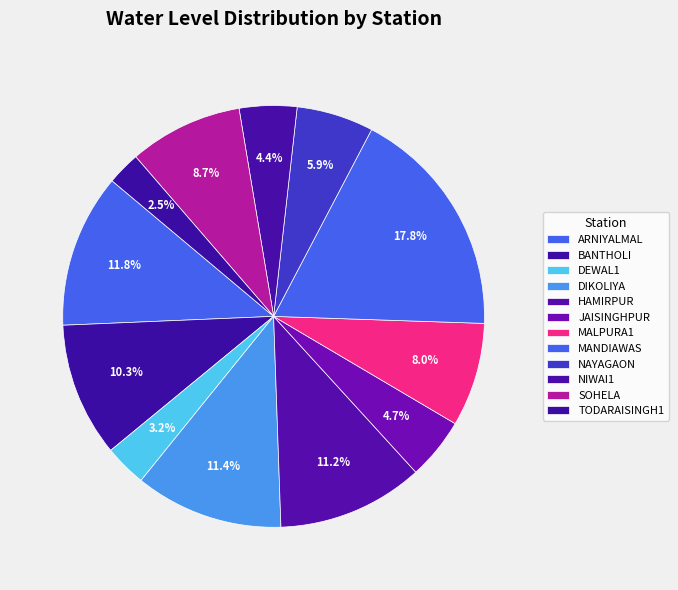

Is the sum of MANDIAWAS and DEWAL1 greater than half?

No